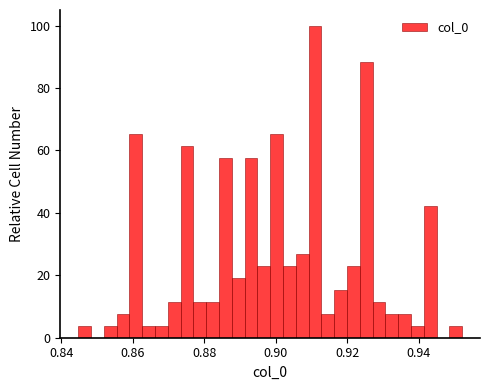

Around what value on the x-axis is the tallest bar? Give the approximate position of its centre, as read against the axis.

0.910